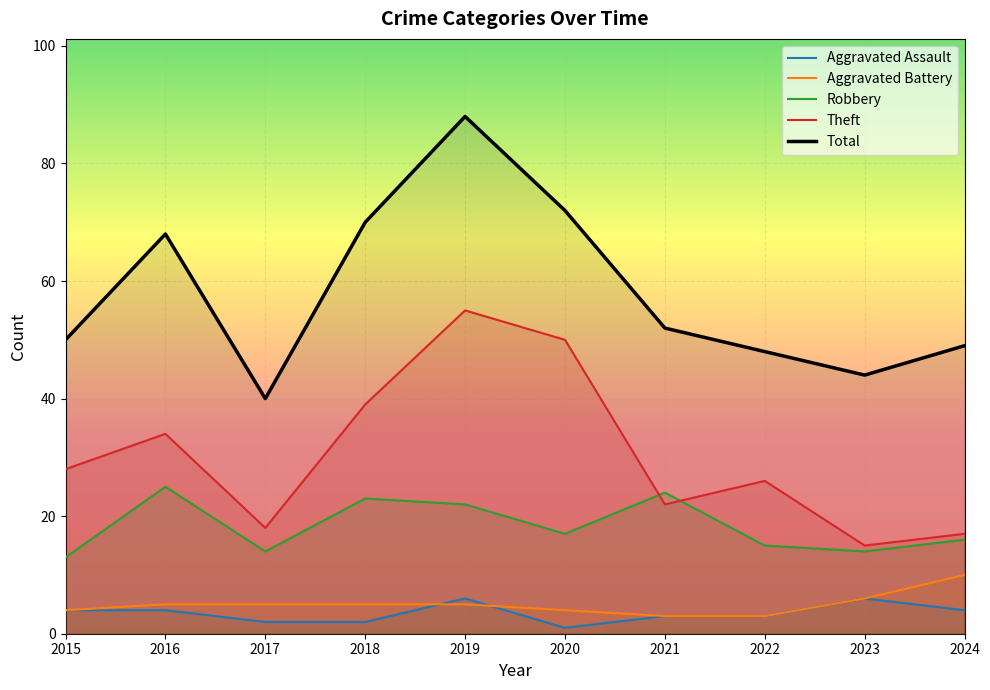

How many interior local peaks does the Total series have?

2